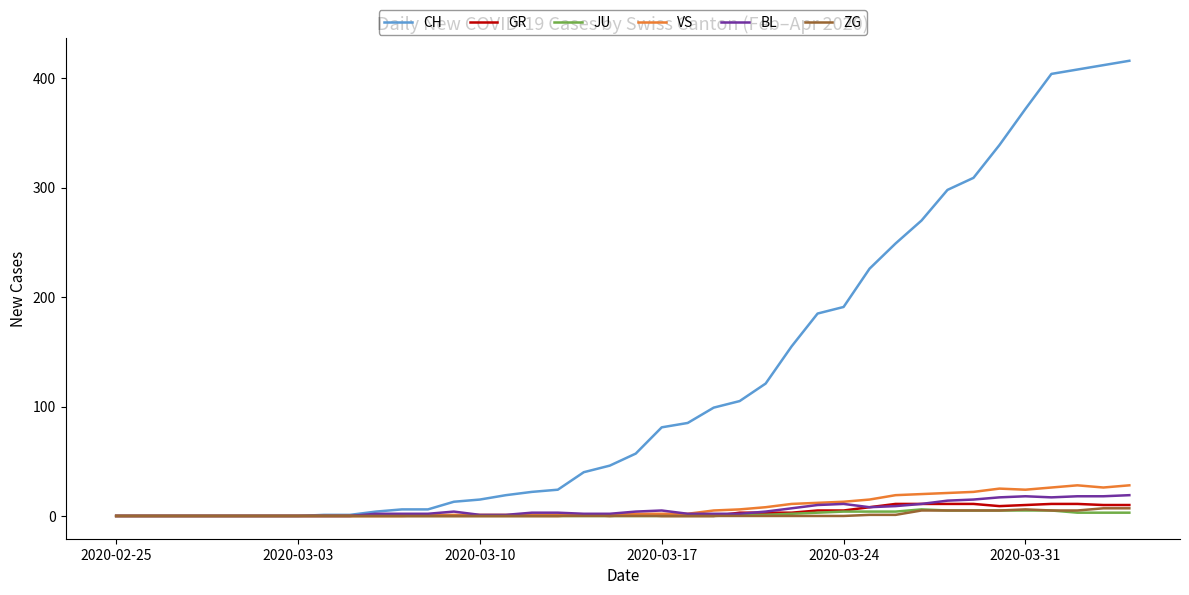

What is the maximum value for BL?

19